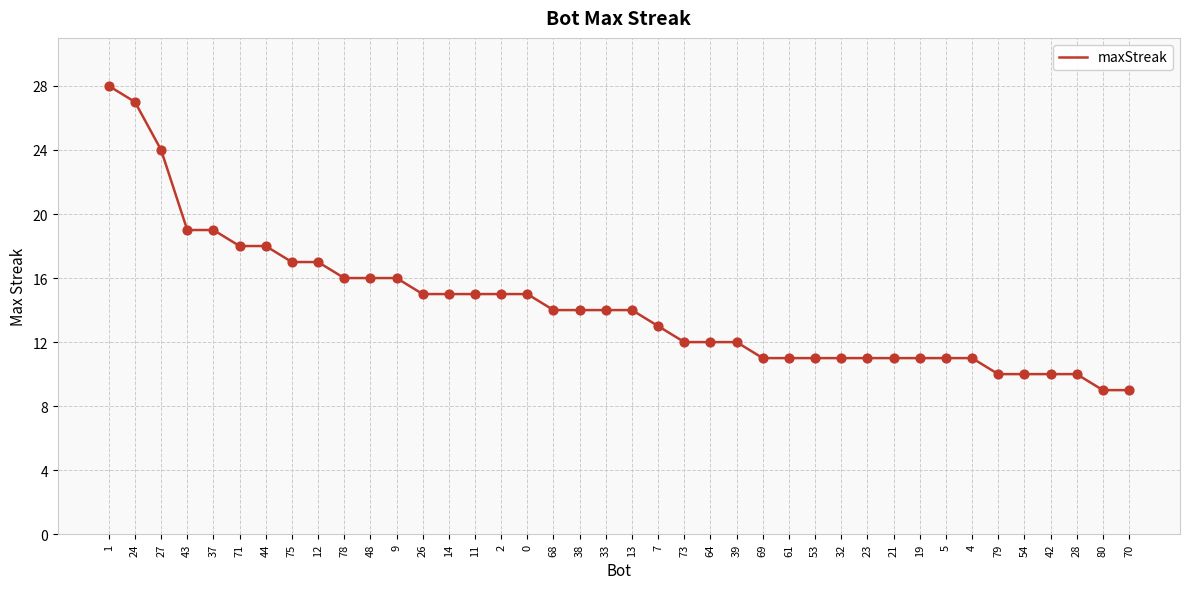

Approximately how many times larger is the value at 70 compared to 78?

0.6